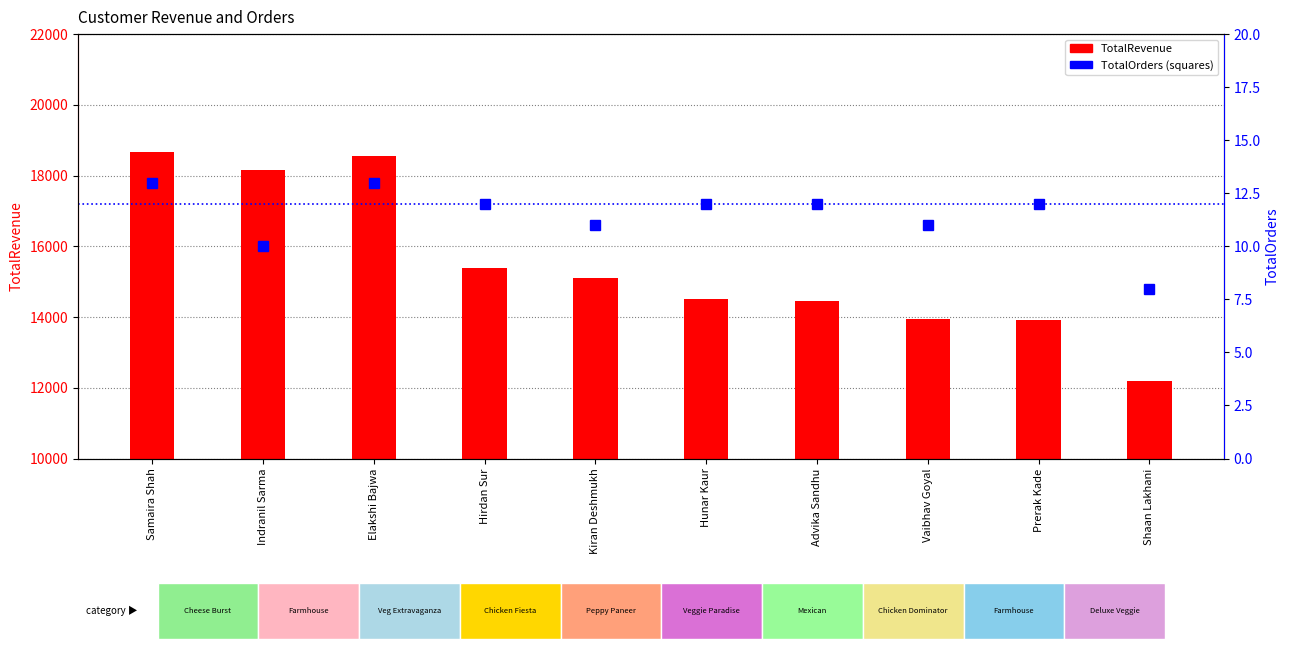

Which series changed the most between Elakshi Bajwa and Hunar Kaur?

TotalRevenue